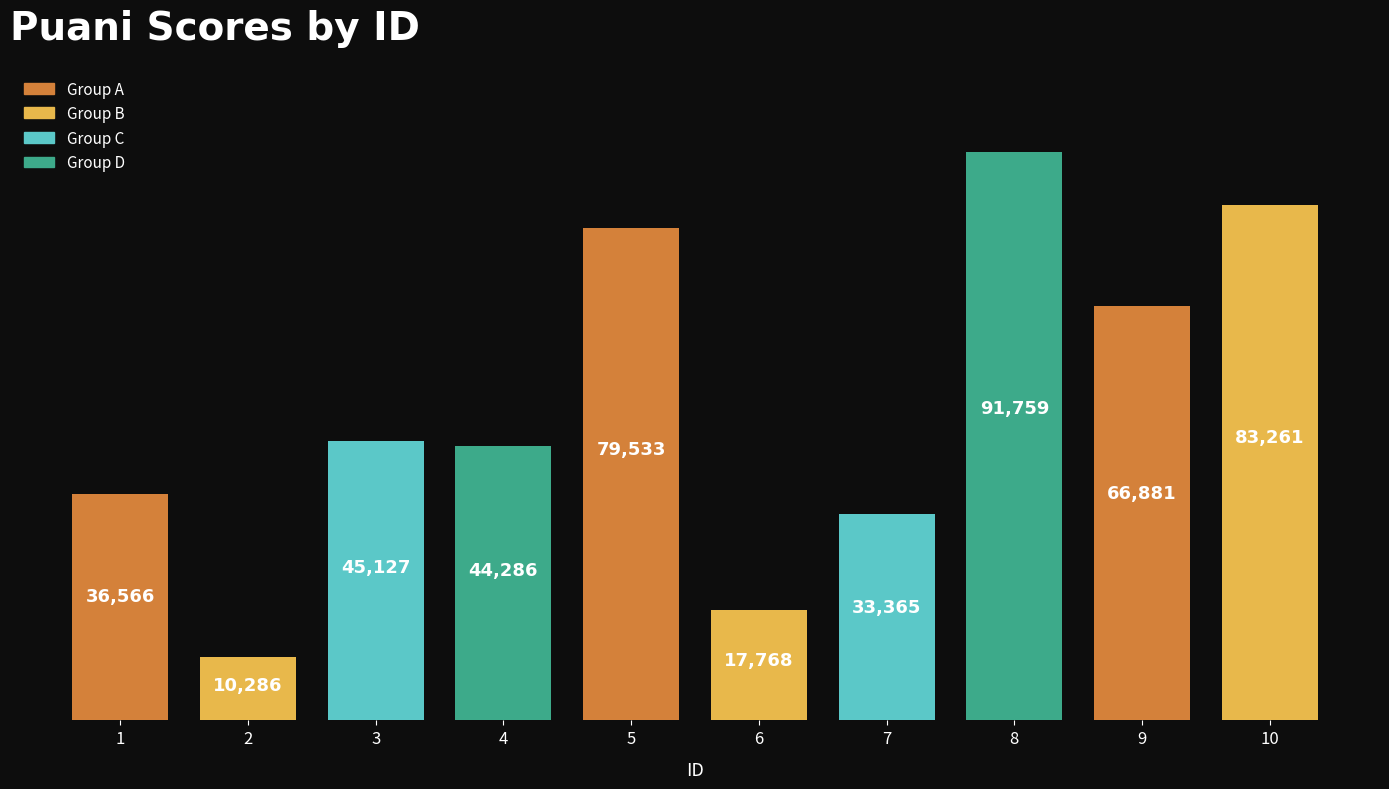

Between 5 and 4, which is larger?

5